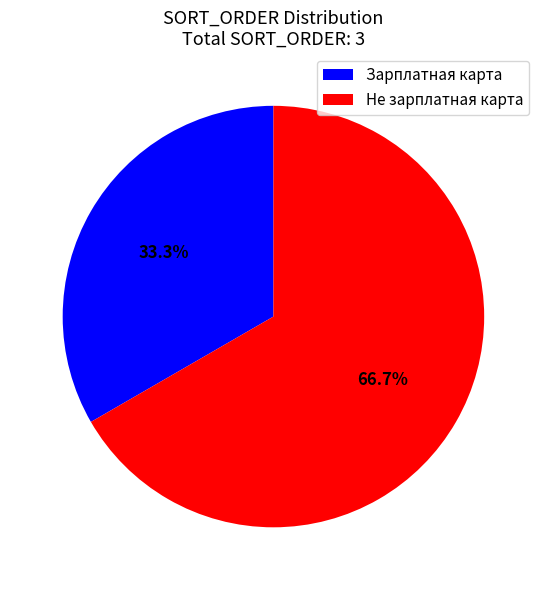

To the nearest percent, what is the difference between the Зарплатная карта and Не зарплатная карта slice percentages?

33%